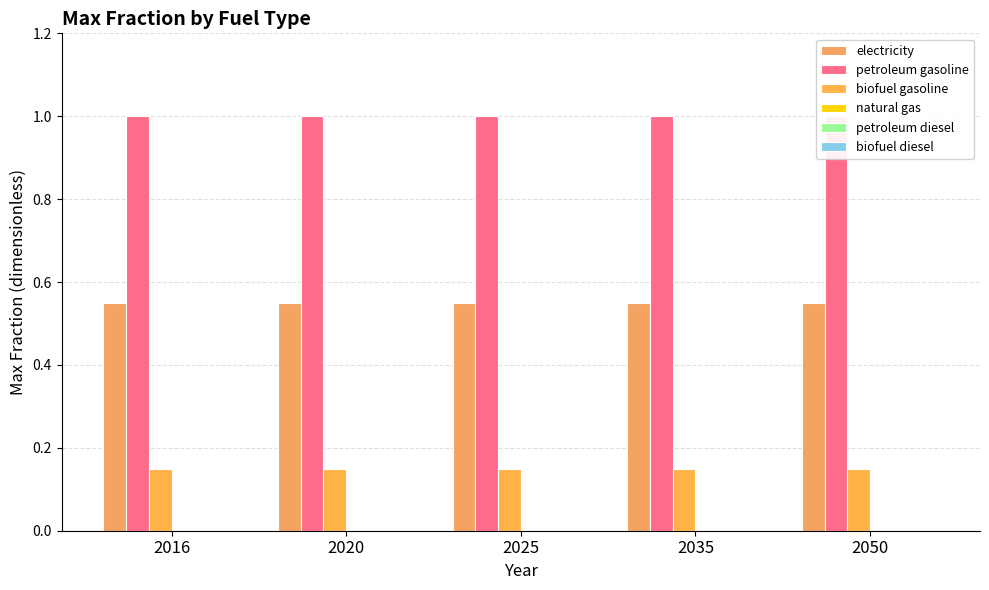

List the series in order of their peak value, highest first.

petroleum gasoline, electricity, biofuel gasoline, natural gas, petroleum diesel, biofuel diesel